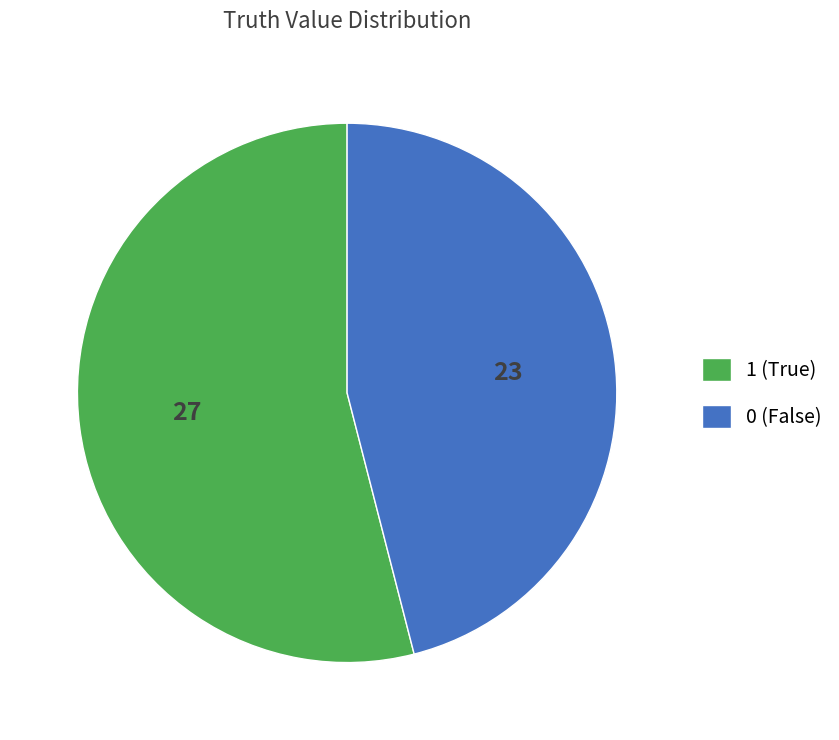

Is the sum of 1 (True) and 0 (False) greater than half?

Yes